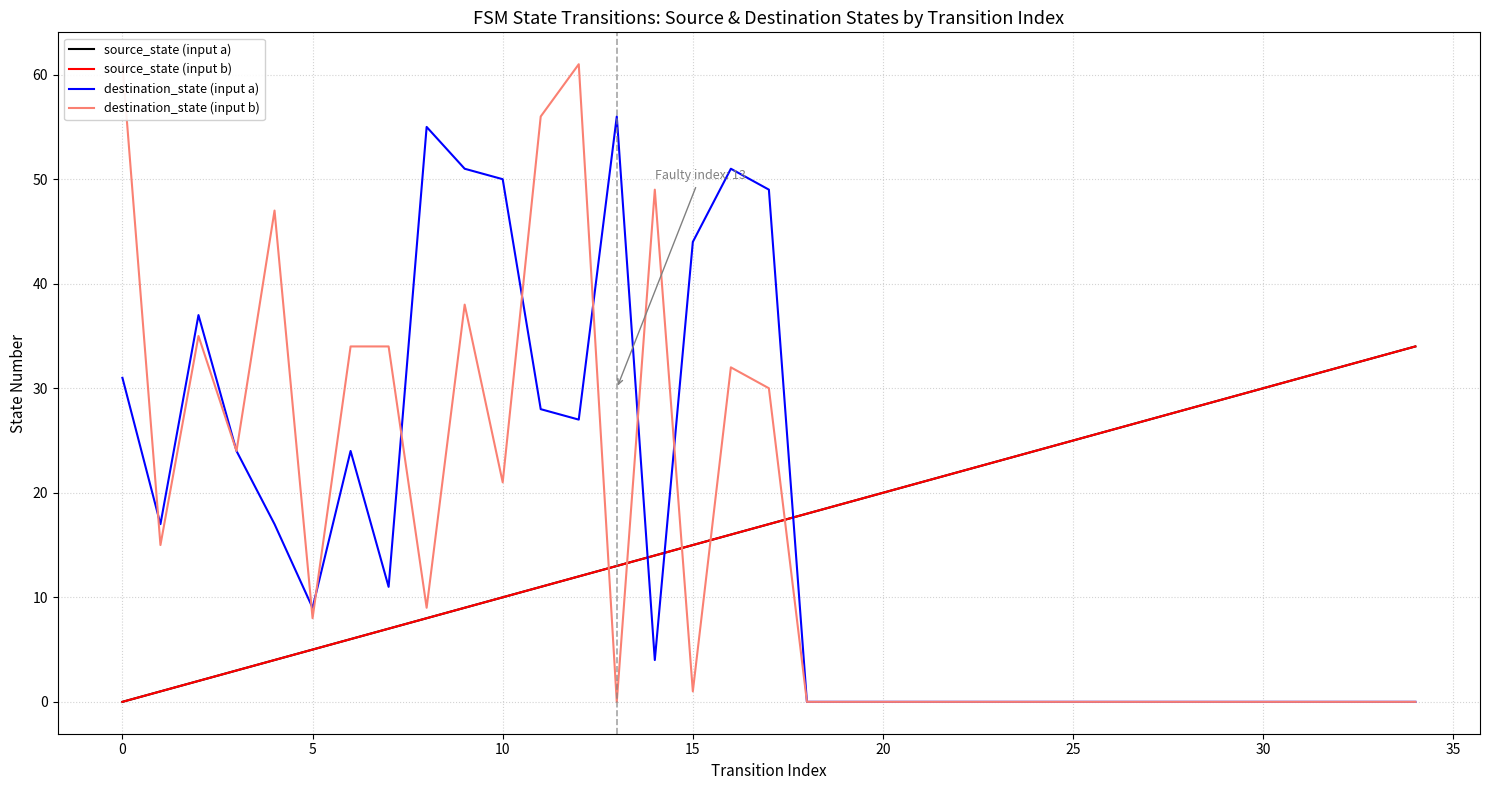

At which category is the sum across all series the highest?

16